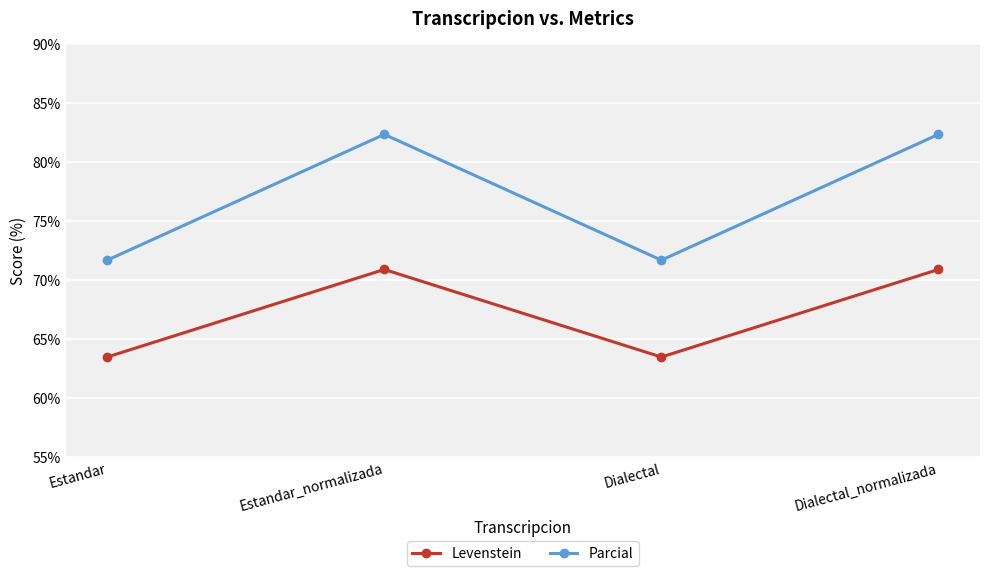

Does the chart have visible grid lines?

Yes